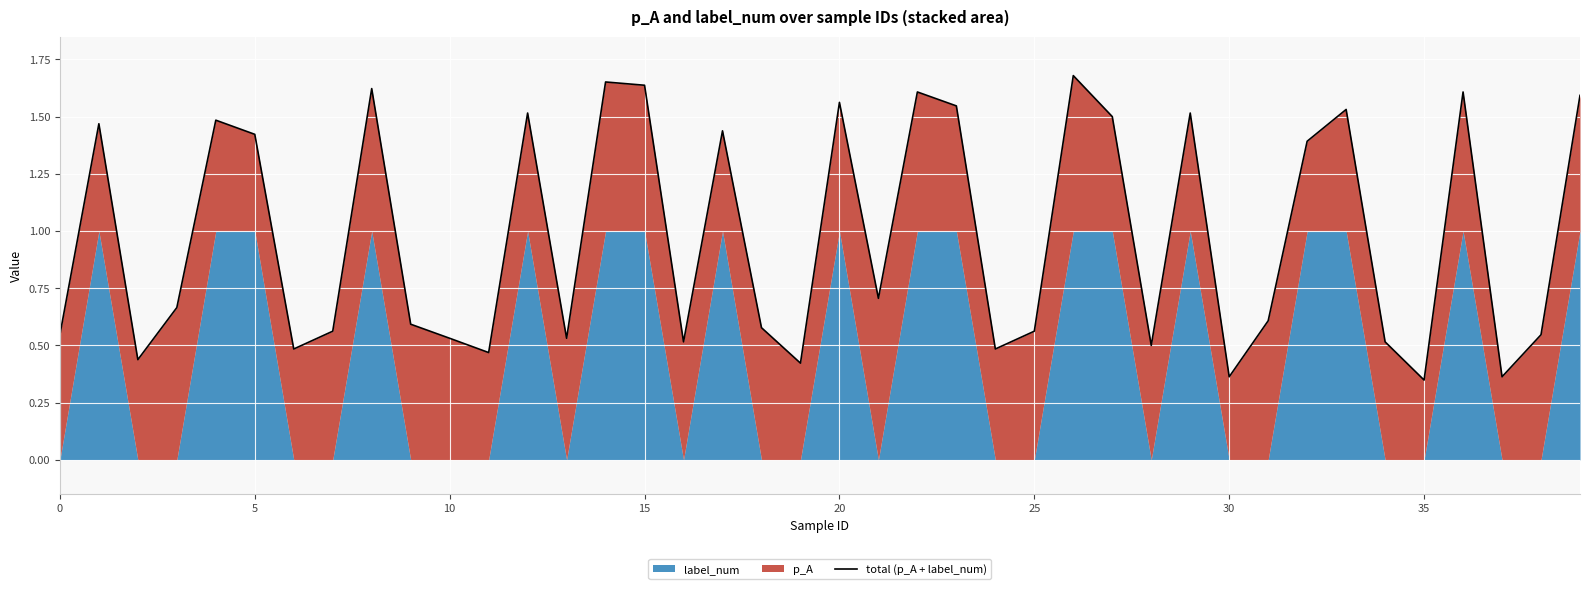

Approximately how many times larger is the value at 16 compared to 15?

0.3